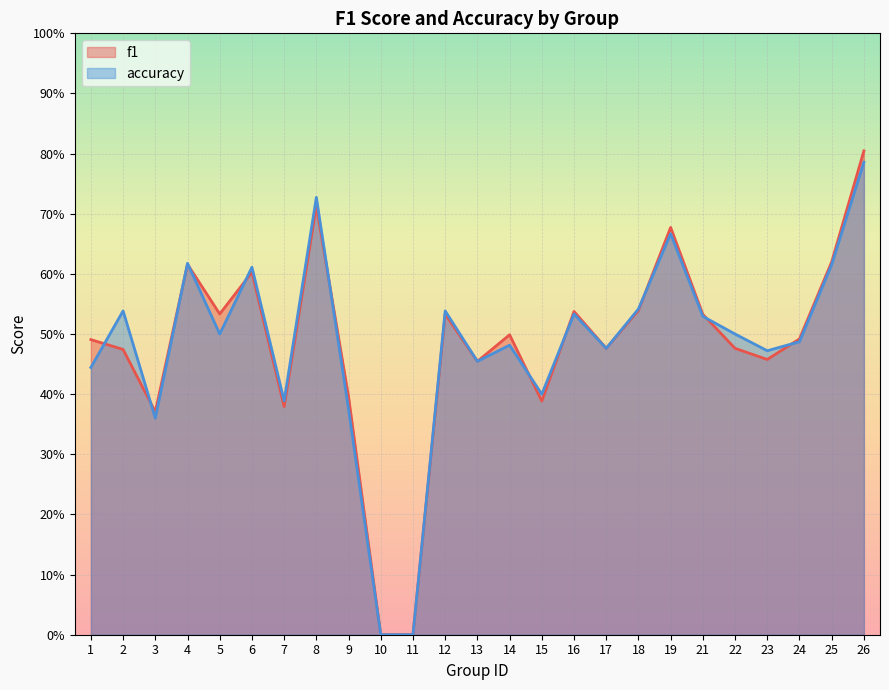

What is the average value of the accuracy series?

0.5